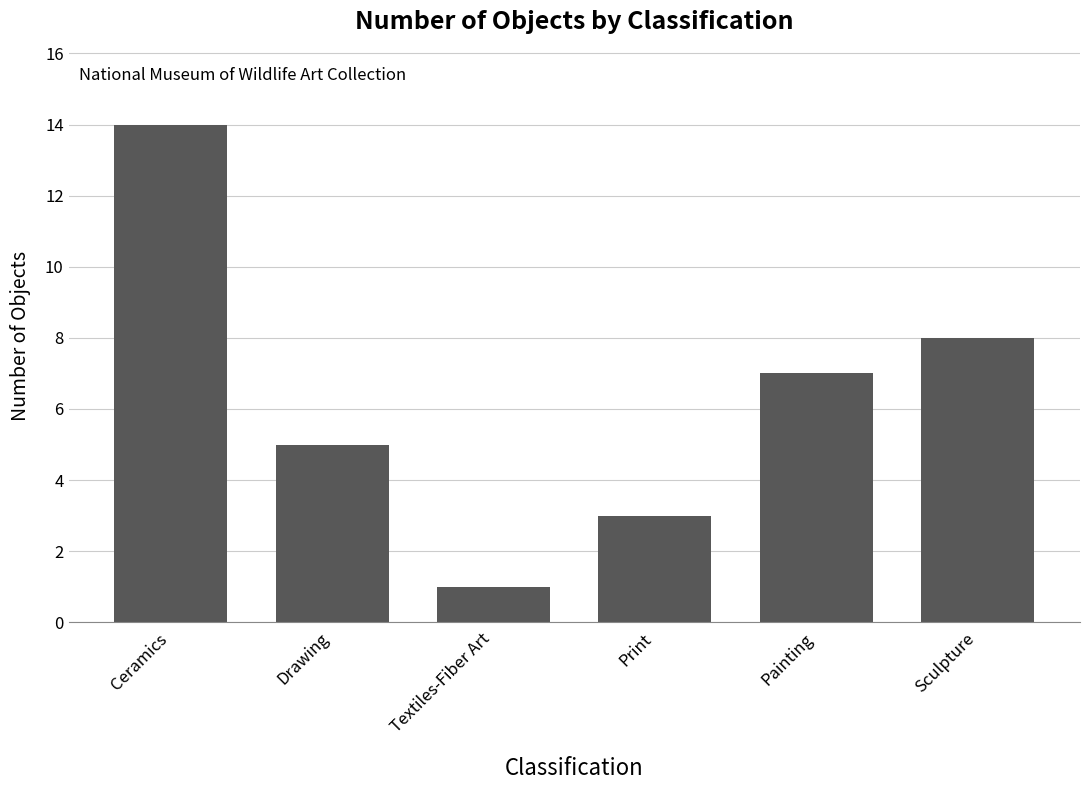

True or false: the data shows 14 at Ceramics.

True